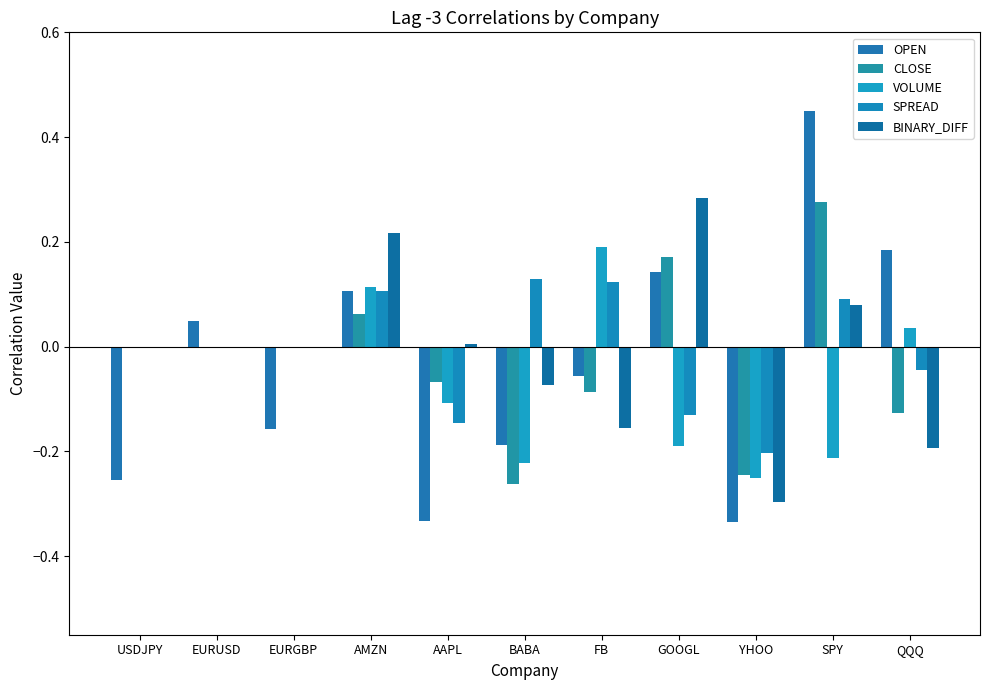

Count the number of categories in the chart.

11